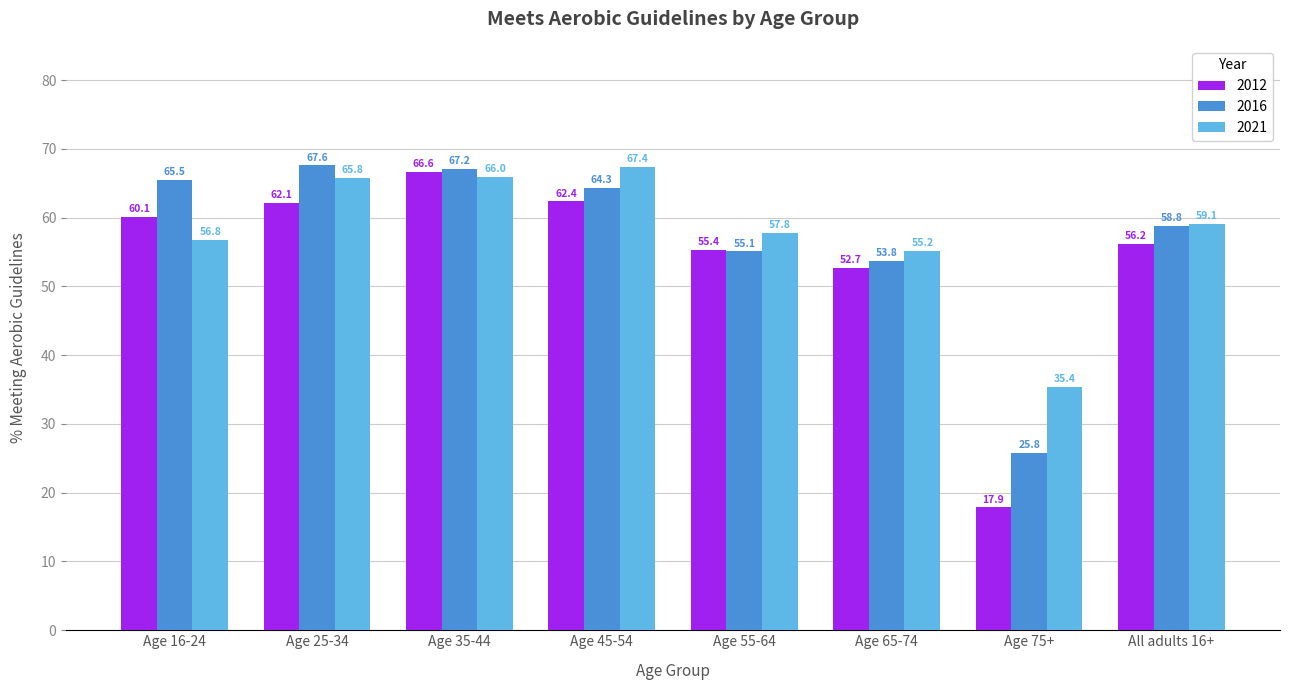

Which series has the widest spread of values?

2012